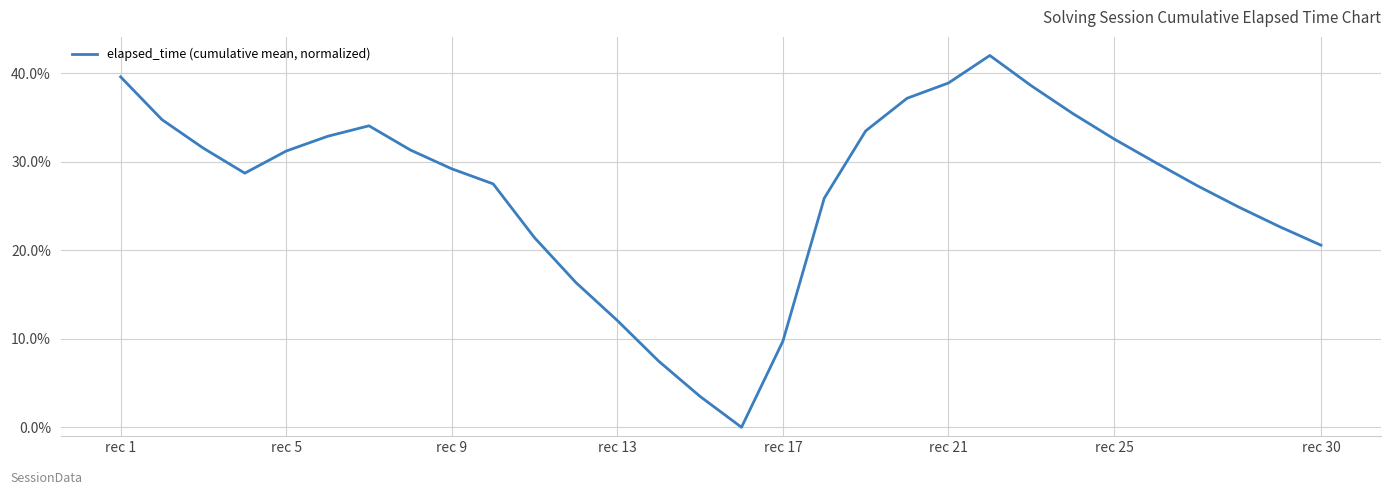

What is the greatest value displayed?

42.0